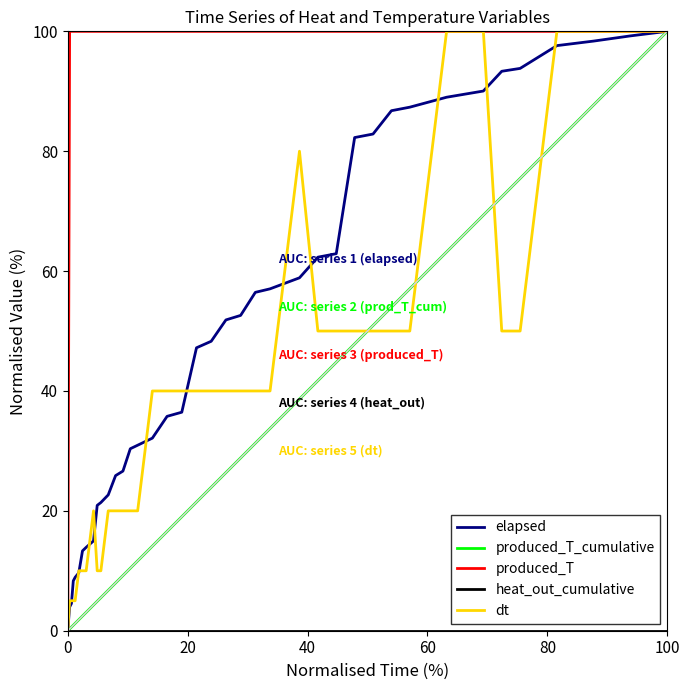

True or false: dt has more than 2 points higher than both neighbors.

False